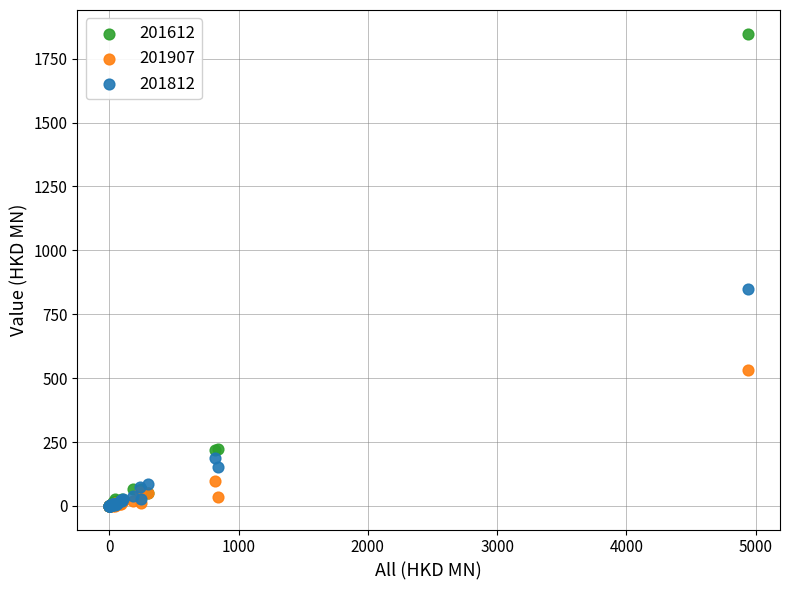

Which series reaches the maximum Y coordinate?

201612